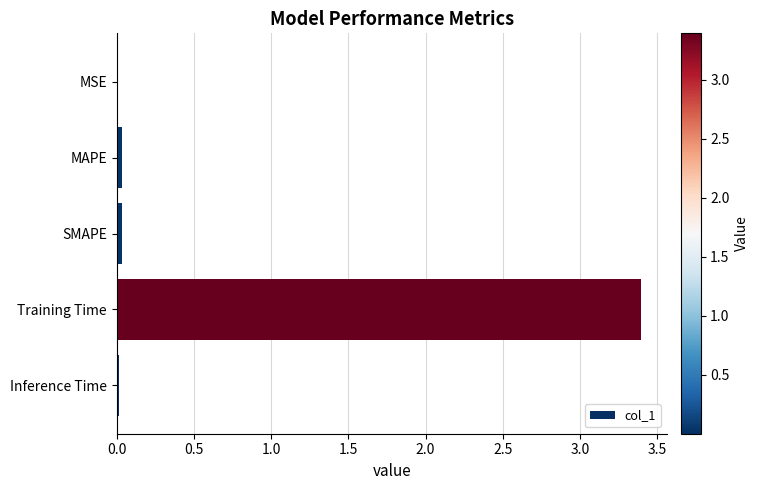

What is the sum of all values?

3.5